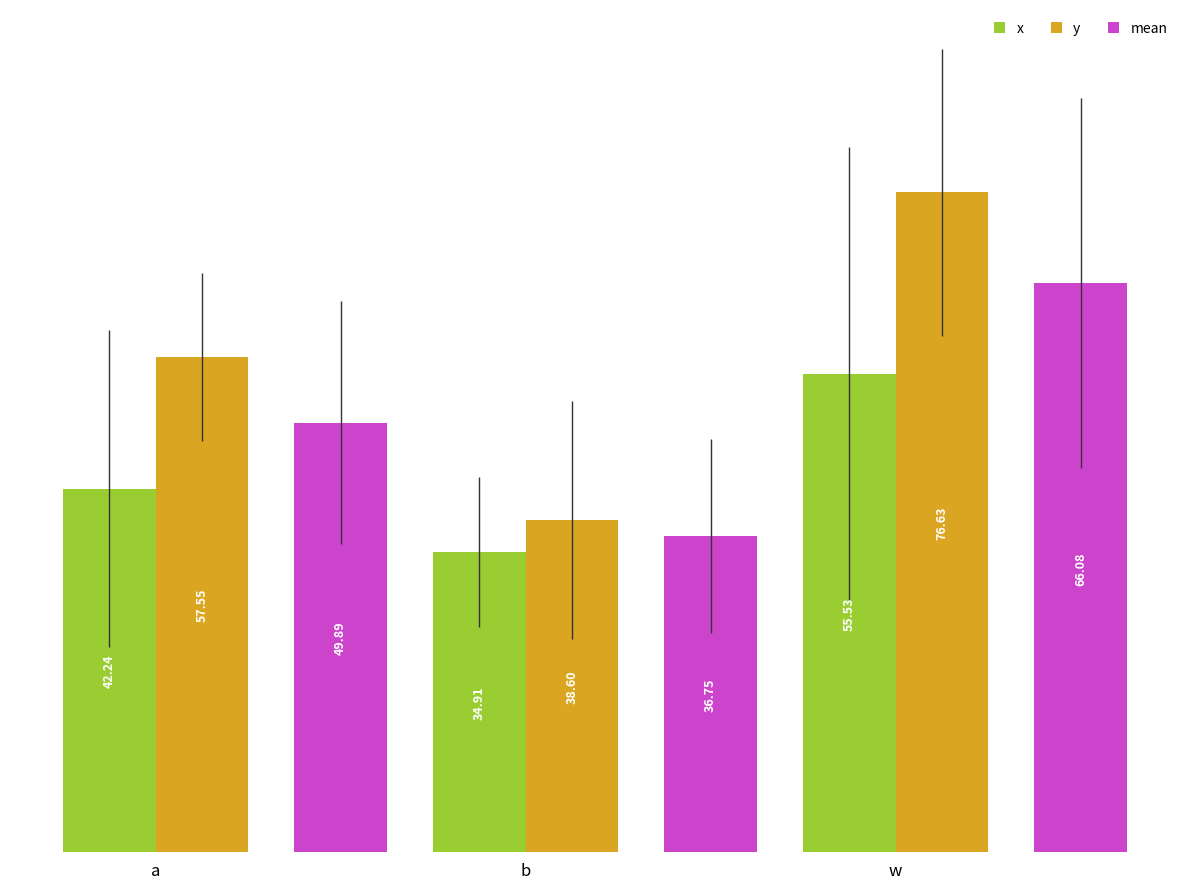

Rank the categories by x value from lowest to highest.

b, a, w